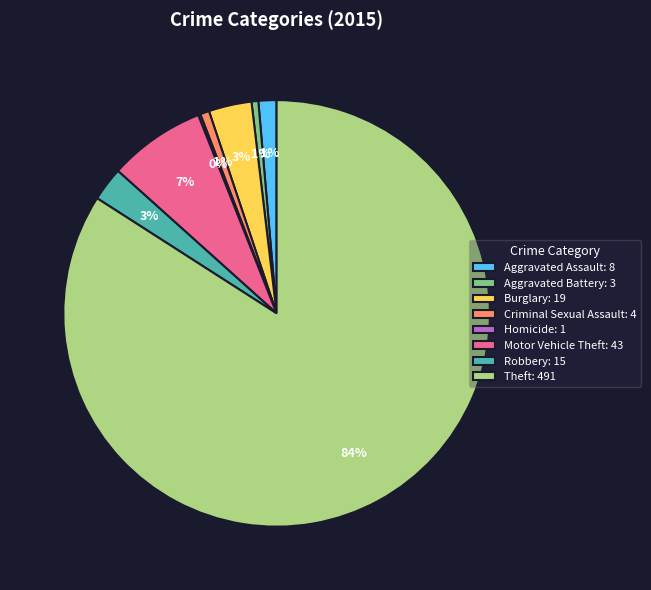

Between Motor Vehicle Theft: 43 and Aggravated Battery: 3, which is larger?

Motor Vehicle Theft: 43